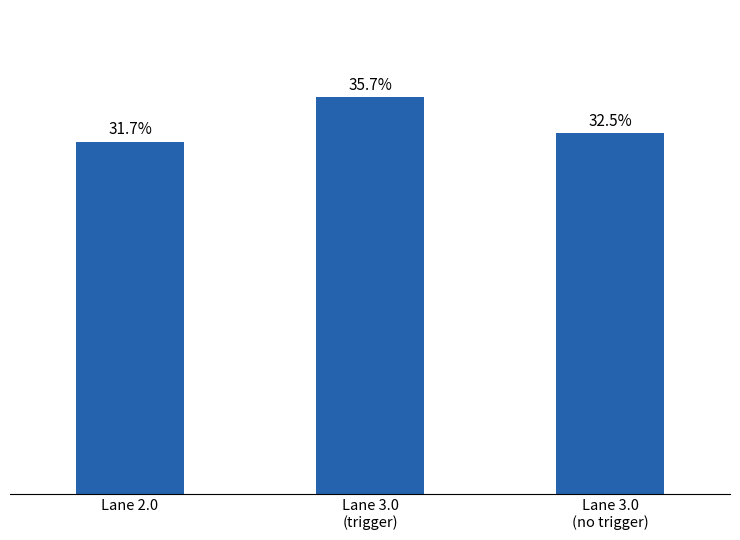

Rank the categories by value from lowest to highest.

Lane 2.0, Lane 3.0
(no trigger), Lane 3.0
(trigger)